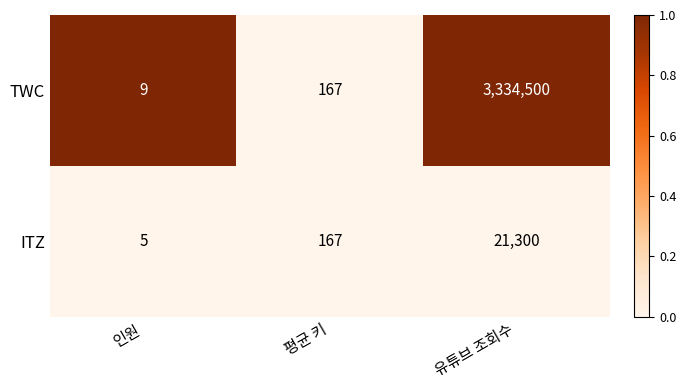

Reading left to right, transcribe all the data shown in this chart.

TWC: 9	167	3334500
ITZ: 5	167	21300